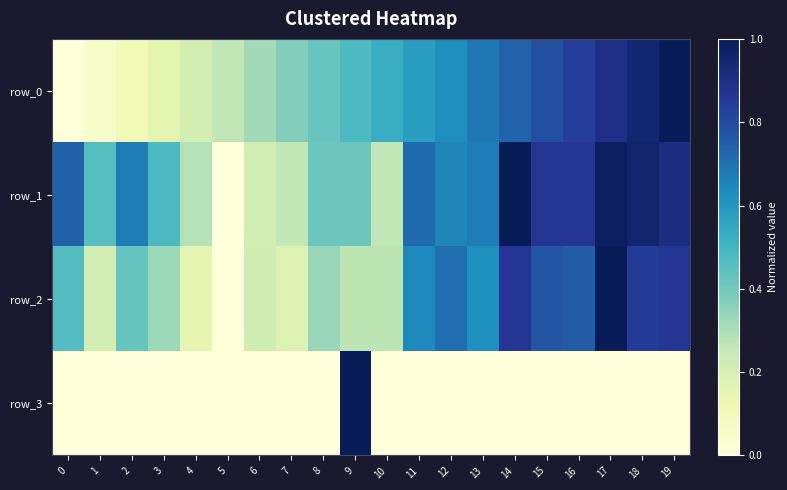

At which category does the chart reach its peak across all series?

19